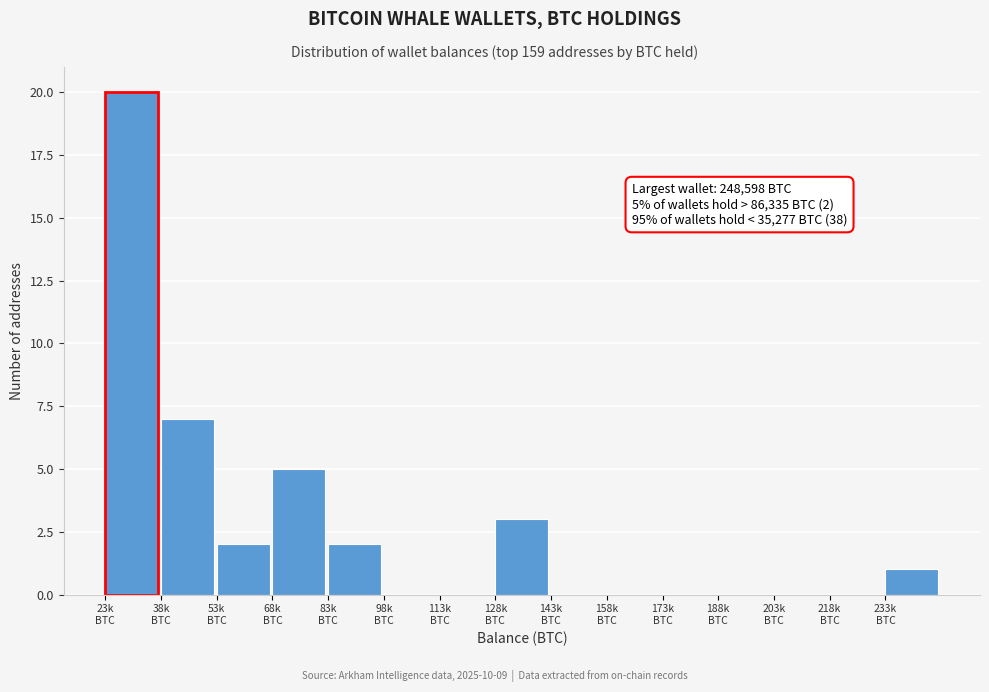

What is the greatest value displayed?

20